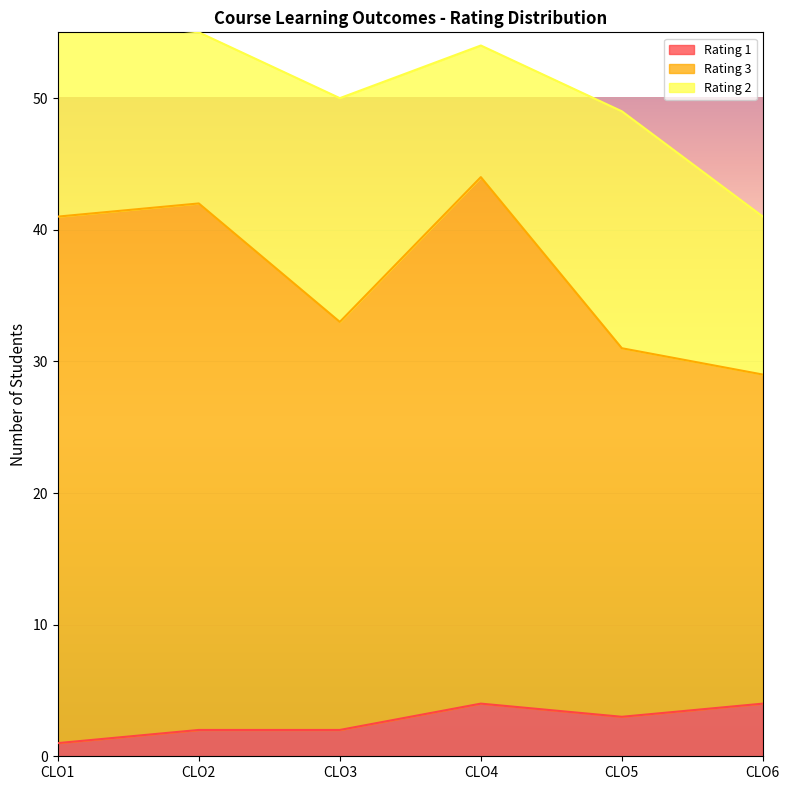

The Rating 1 series shows 2 at CLO2. True or false?

True